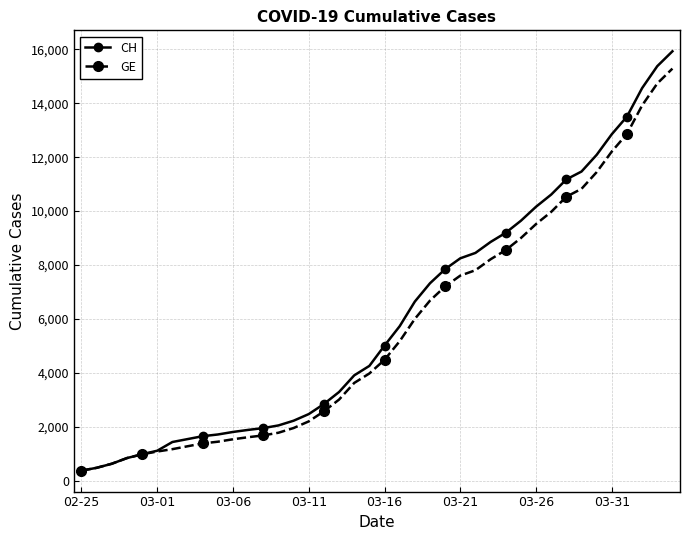

What is the maximum value for GE?

15284